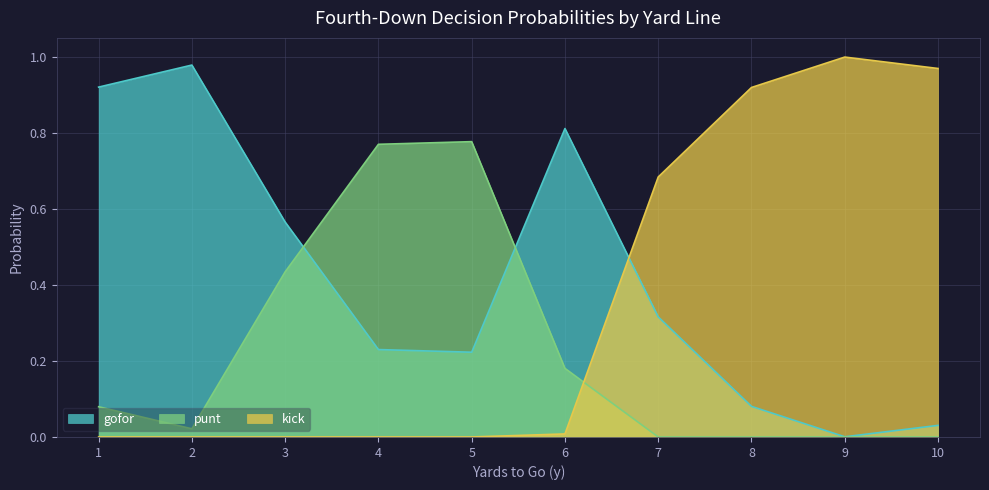

What is the value of the punt point at the 6th from the left?

0.2